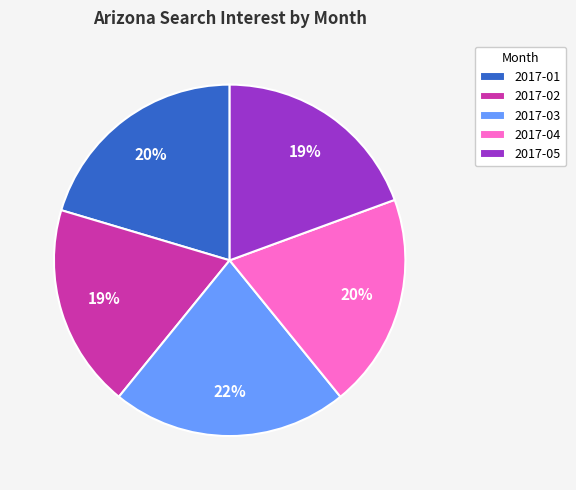

Between 2017-02 and 2017-04, which is larger?

2017-04